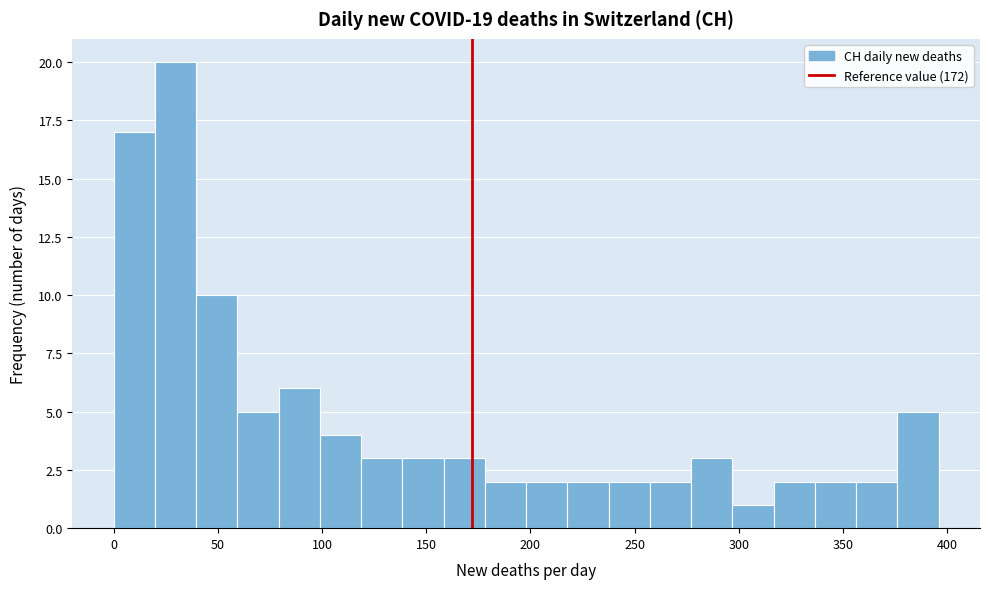

Read against the x-axis, roughly where is the centre of the tallest bar?

30